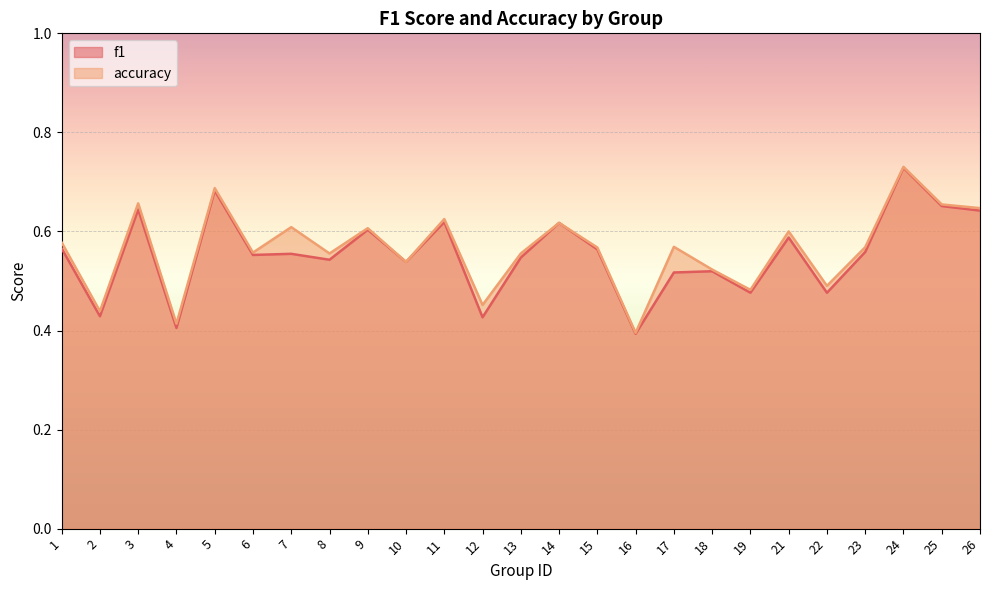

What are all the series names shown in the legend?

f1, accuracy